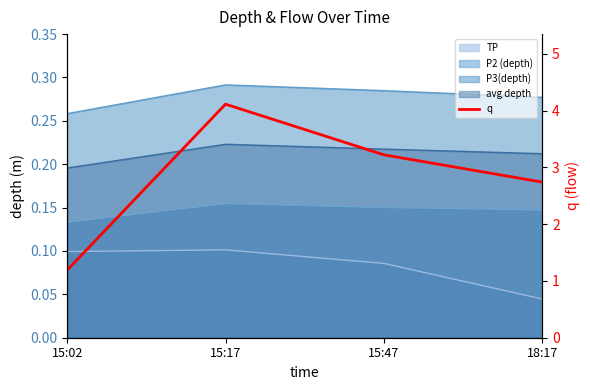

At which category does the data reach its first local peak?

15:17